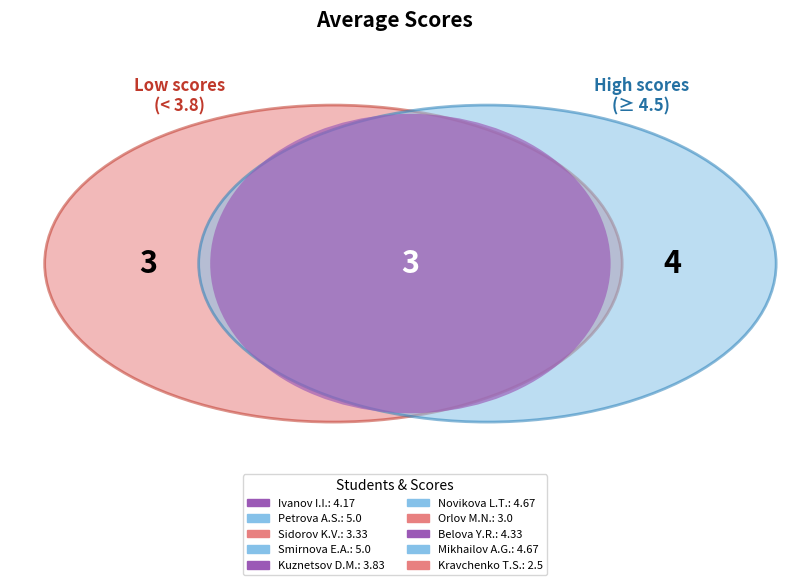

To the nearest percent, what is the difference between the Orlov M.N. and Petrova A.S. slice percentages?

5%